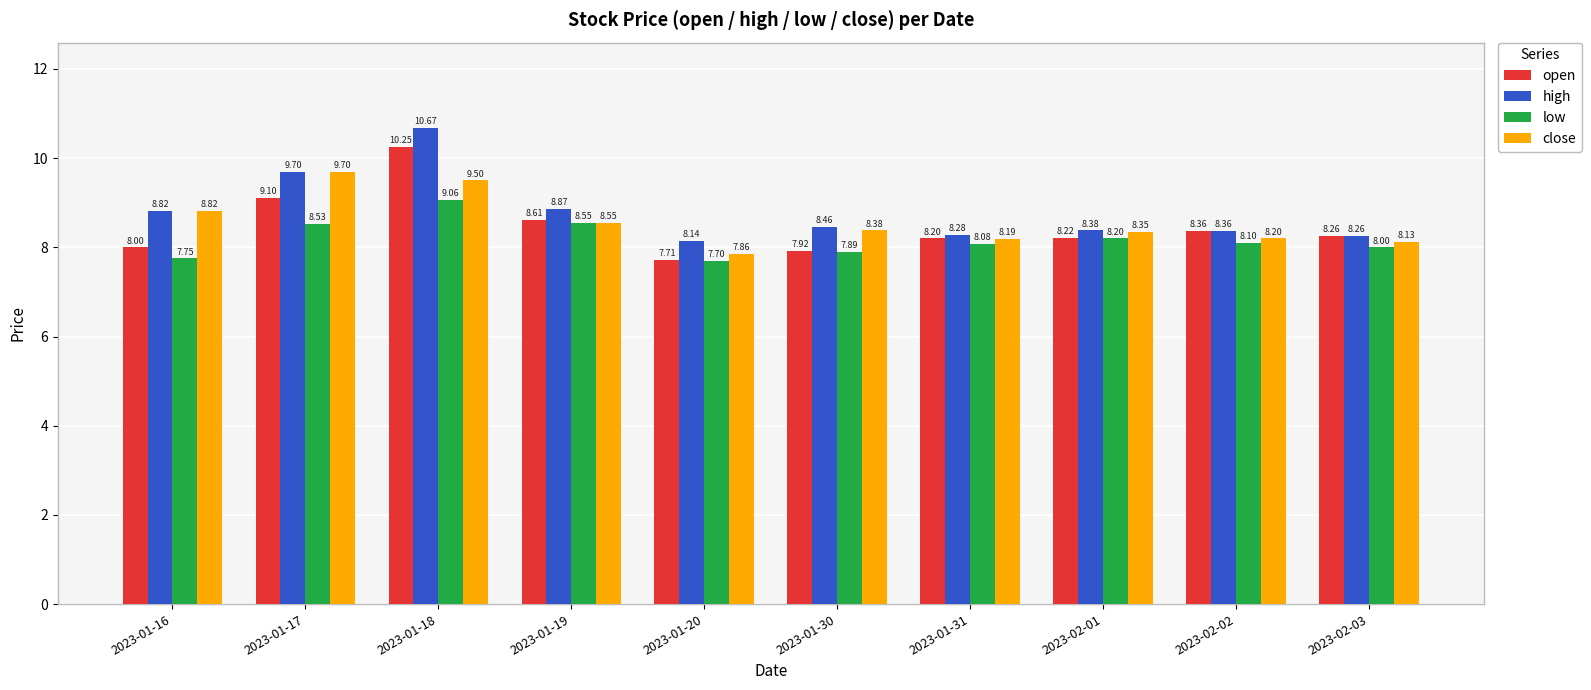

At which category is the sum across all series the highest?

2023-01-18